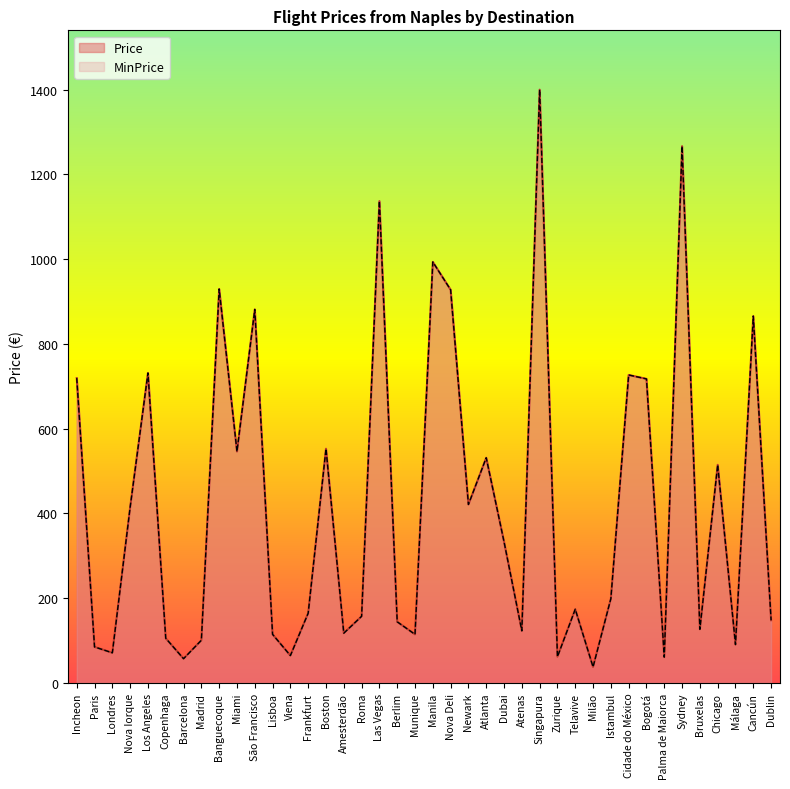

What is the label of the 38th point from the left?

Málaga